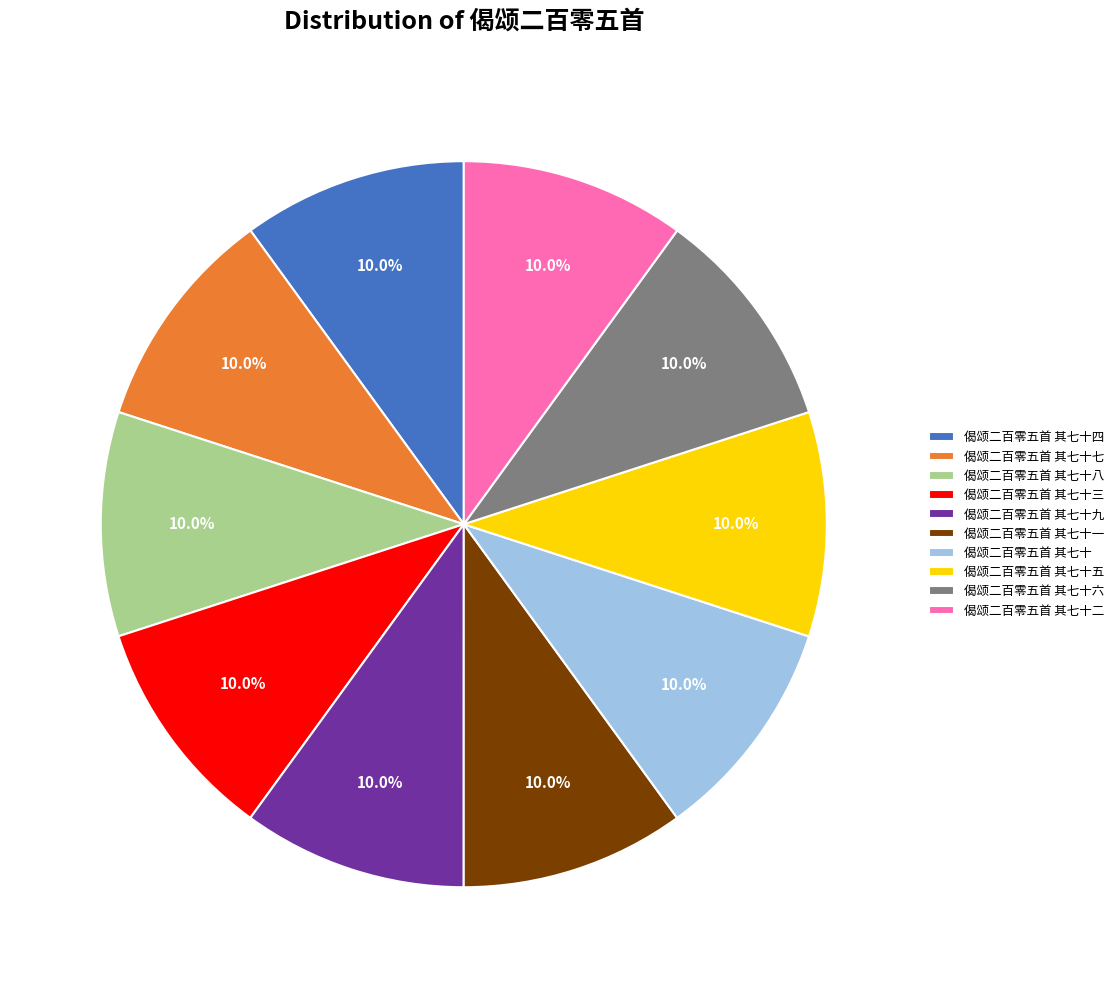

Approximately how many times larger is the value at 偈颂二百零五首 其七十四 compared to 偈颂二百零五首 其七十八?

1.0